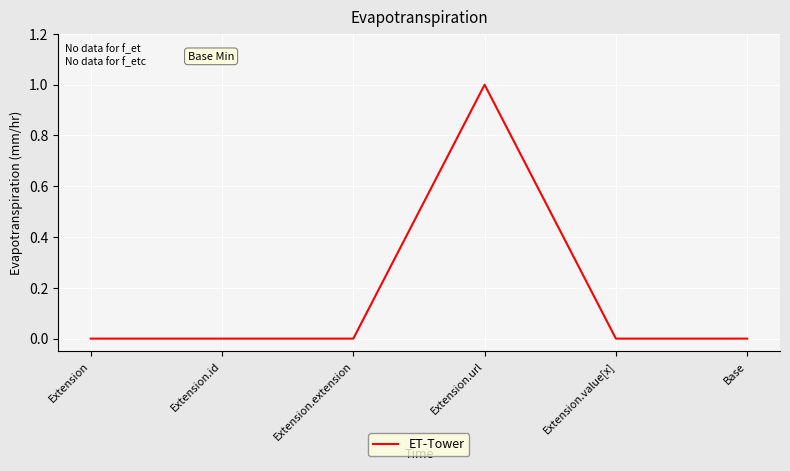

Reading left to right, list all the values displayed in this chart.

Extension=0	Extension.id=0	Extension.extension=0	Extension.url=1	Extension.value[x]=0	Base=0